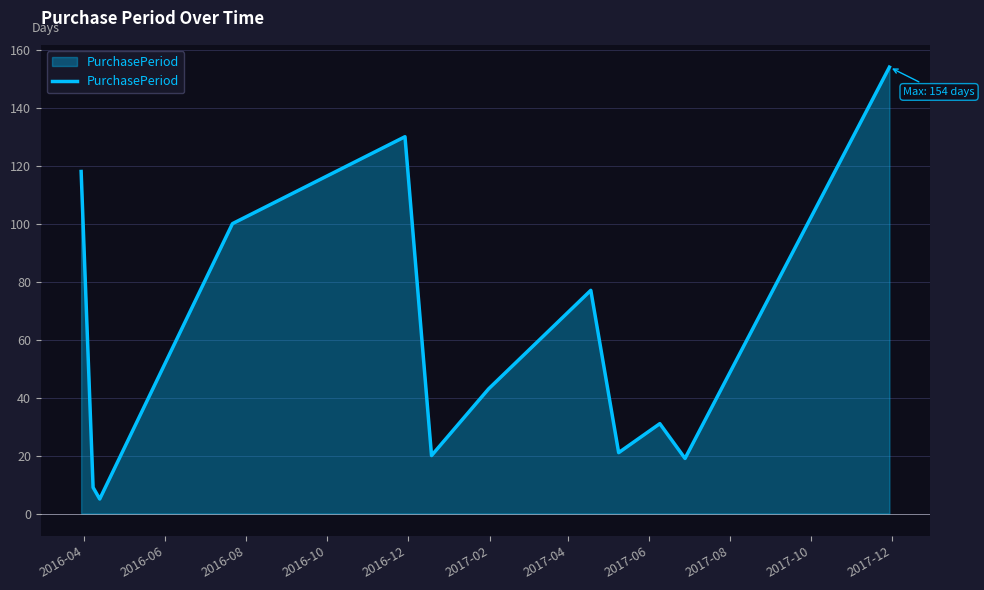

Reading right to left, list all the values displayed in this chart.

154	19	31	21	77	43	20	130	100	5	9	118